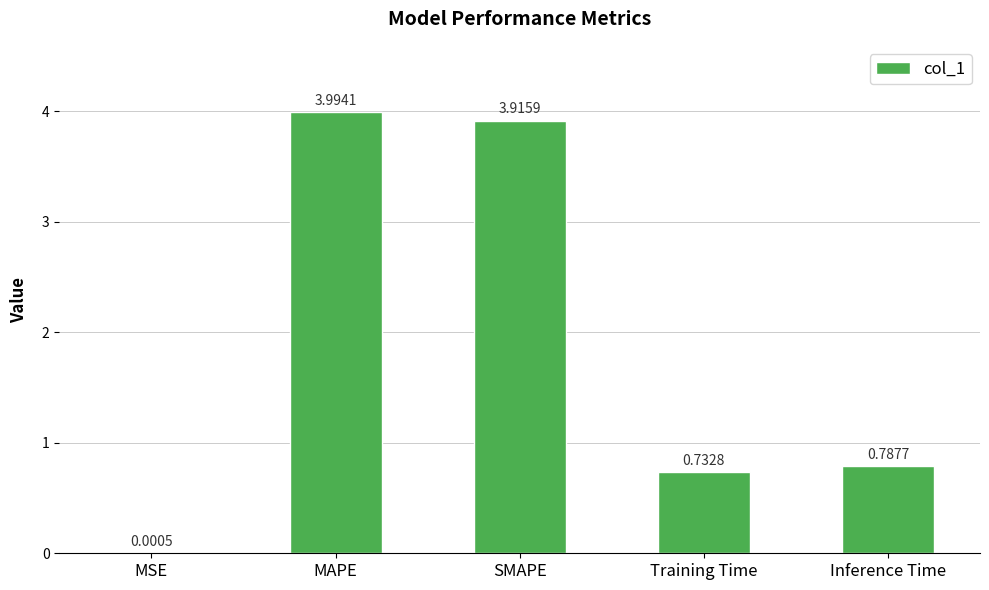

What is the change in value from SMAPE to Inference Time?

-3.1